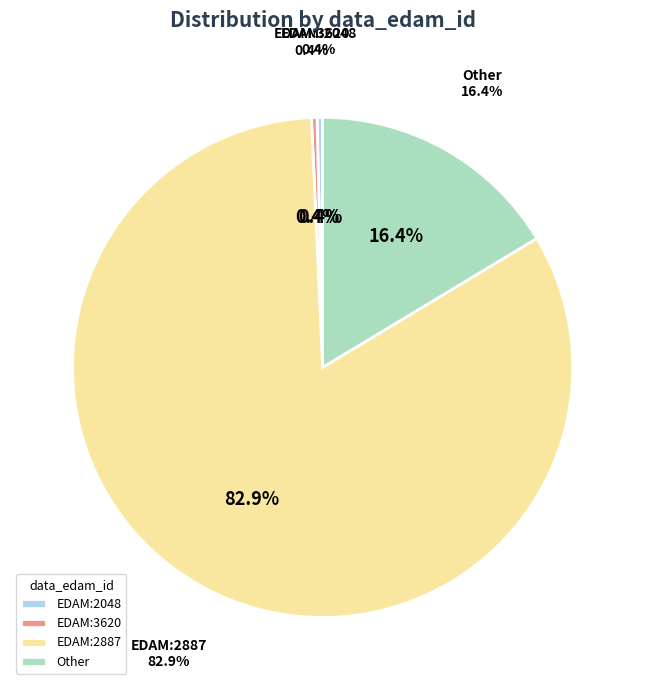

To the nearest percent, what is the average slice percentage?

25%